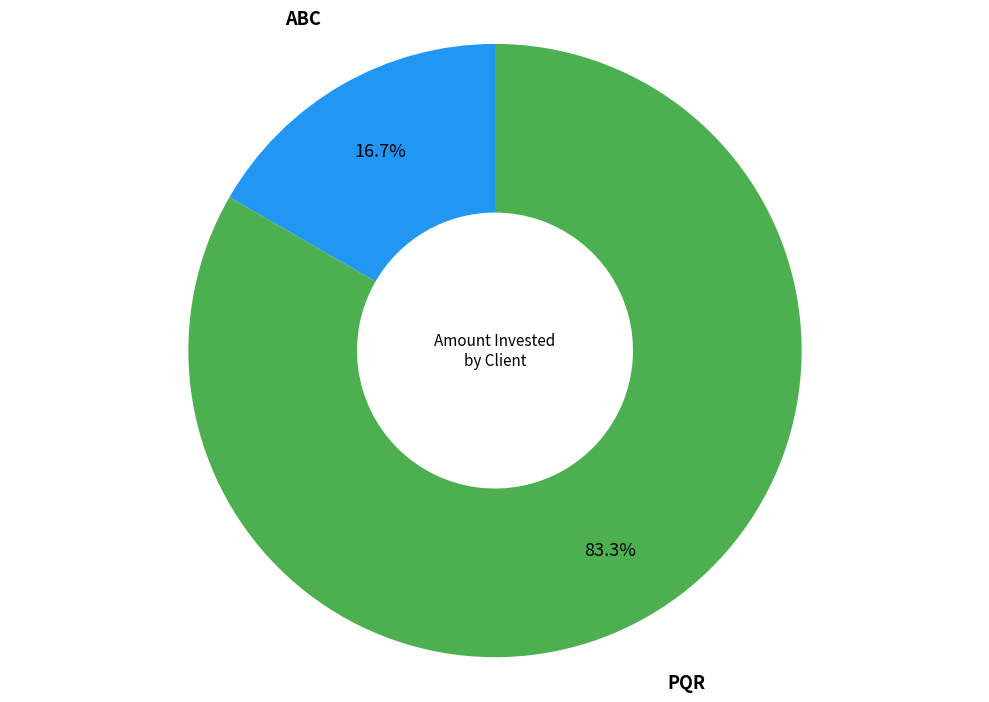

Does any single category account for the majority?

Yes